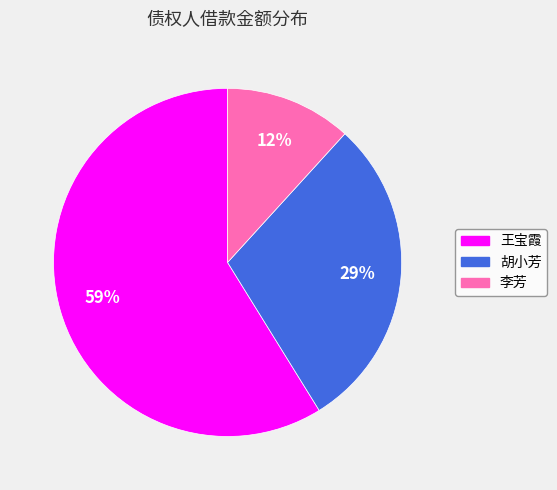

What is the majority slice?

王宝霞